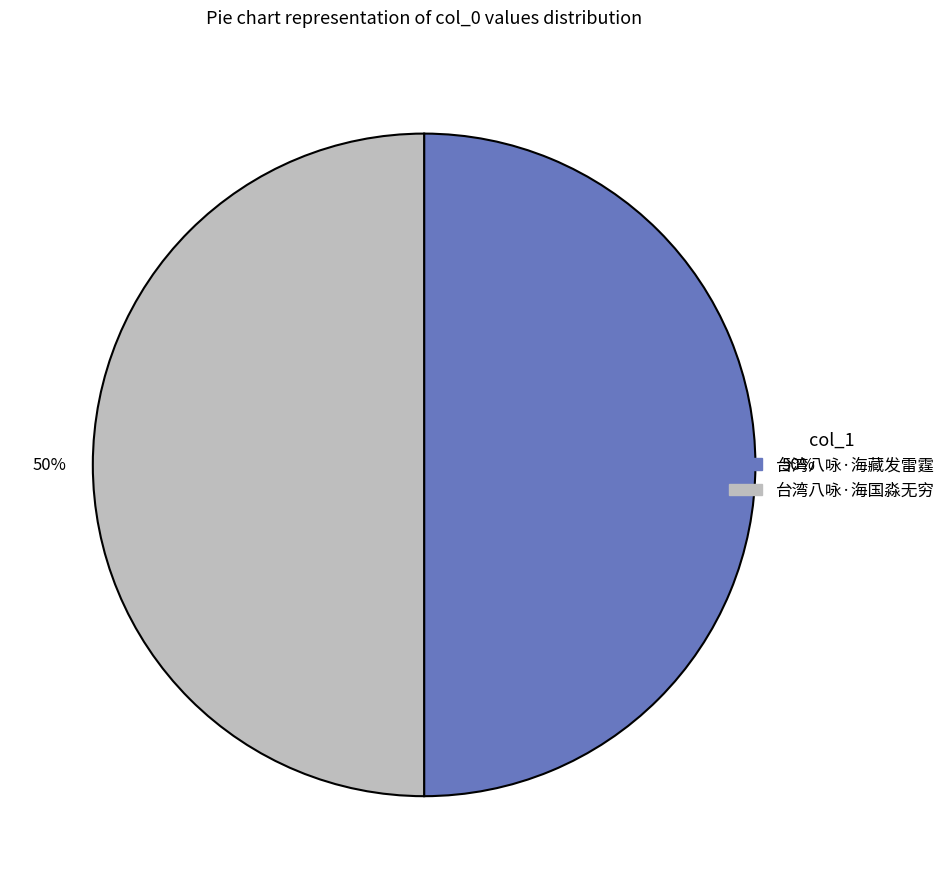

To the nearest percent, what percentage of the pie is 台湾八咏·海藏发雷霆?

50%